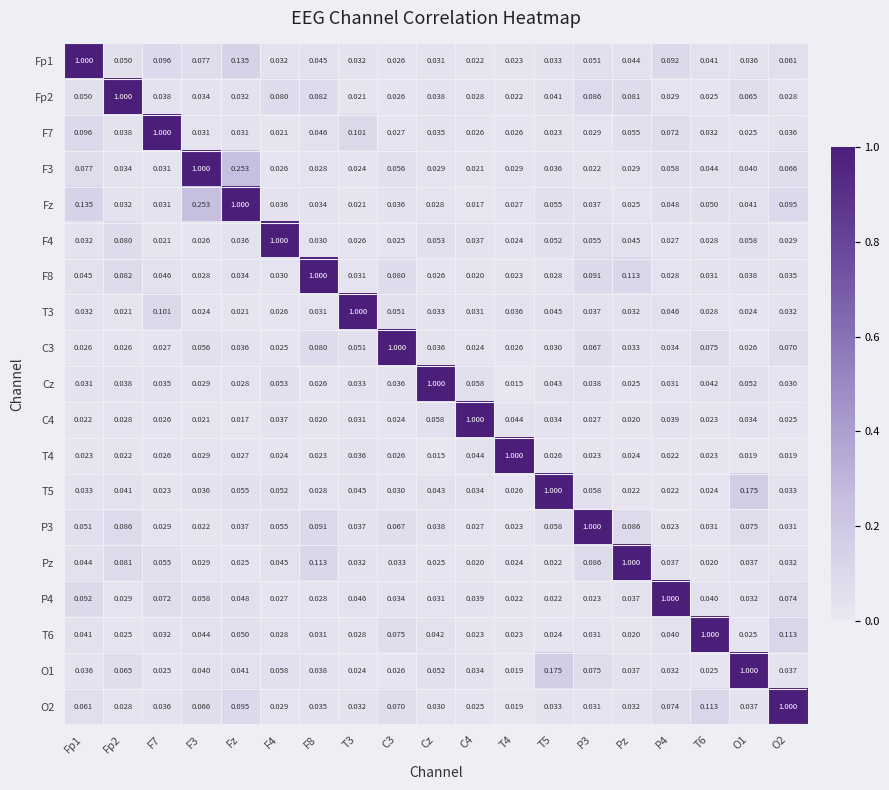

What is the difference between the highest and lowest values at T6?

1.0